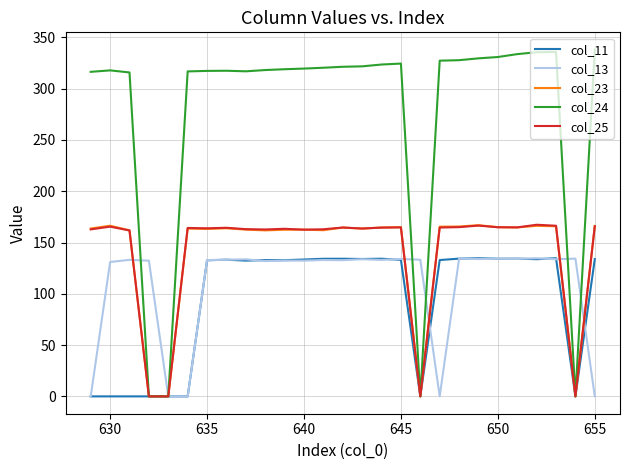

Which series has the largest range (max minus min)?

col_24